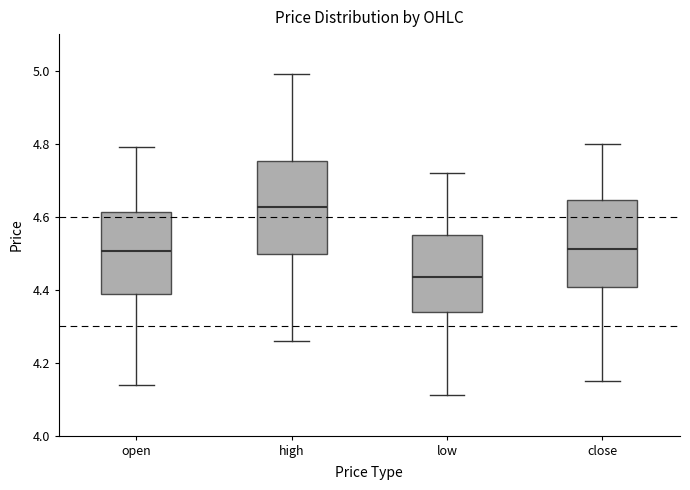

Reading left to right, transcribe this box plot: for each box, give where its median line is, the range the box spans, and where its two whiskers end, as read against the y-axis. The values are not printed on the chart, so give them approximately, as read against the axis.

open: median 4.50, box 4.38 to 4.62, whiskers 4.14 to 4.80
high: median 4.62, box 4.50 to 4.76, whiskers 4.26 to 5.00
low: median 4.44, box 4.34 to 4.56, whiskers 4.12 to 4.72
close: median 4.52, box 4.40 to 4.64, whiskers 4.16 to 4.80